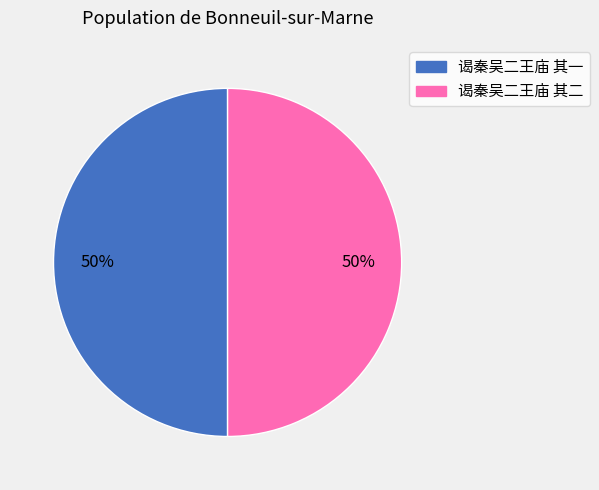

The 谒秦吴二王庙 其一 slice represents 61% of the pie. True or false?

False